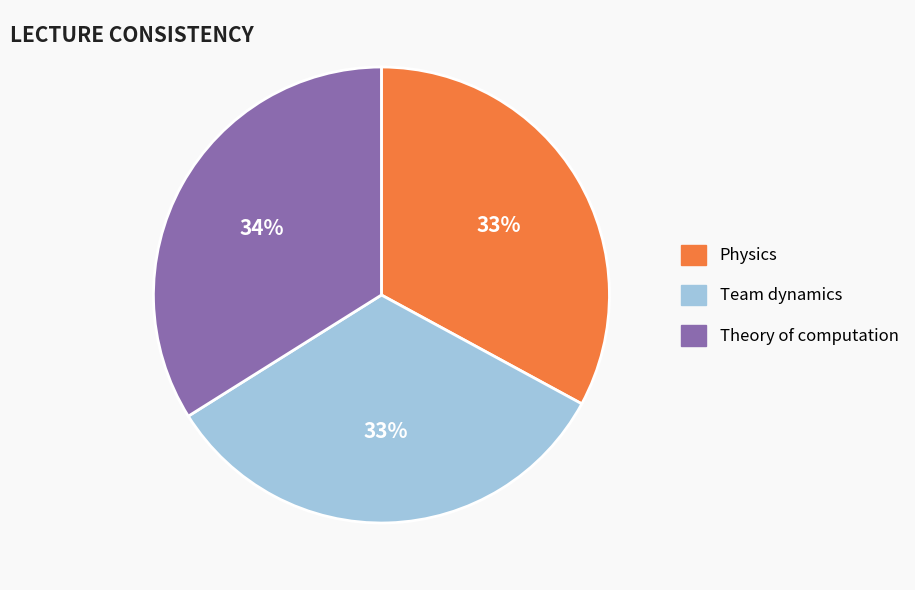

Is Physics the majority of the pie?

No